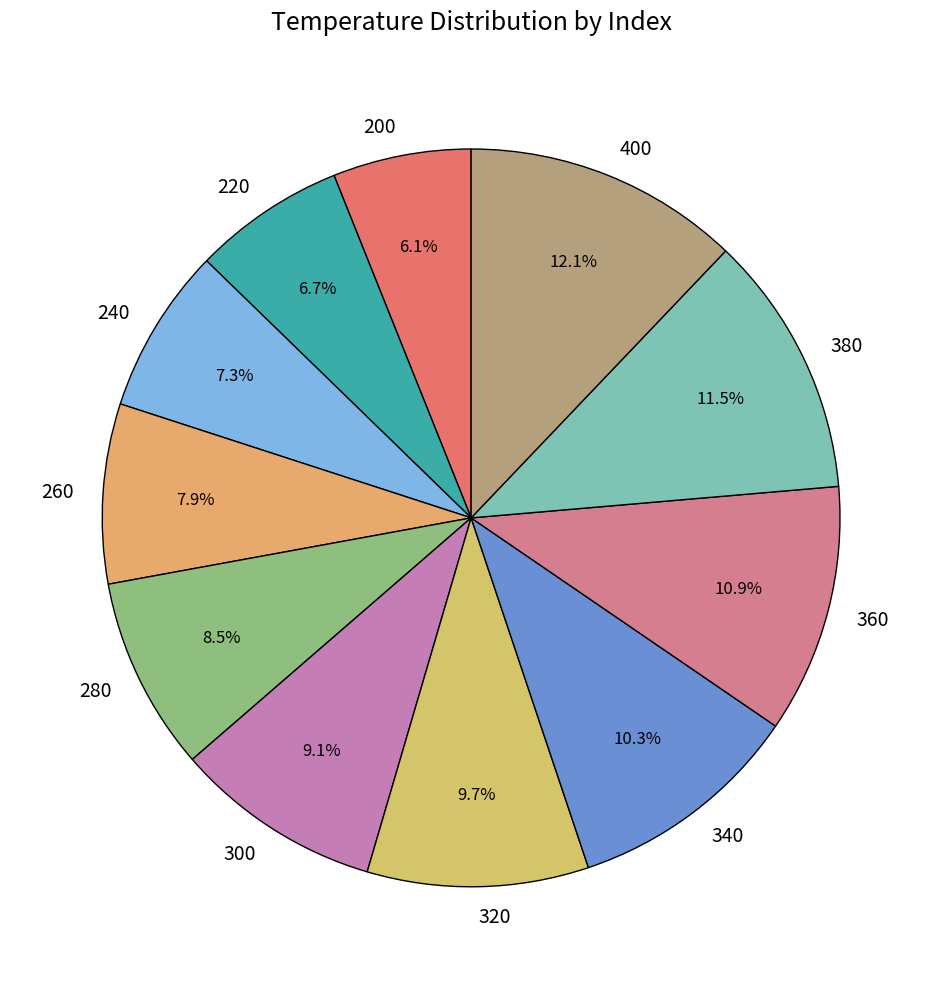

Is it true that 400 is 12% of the pie?

True